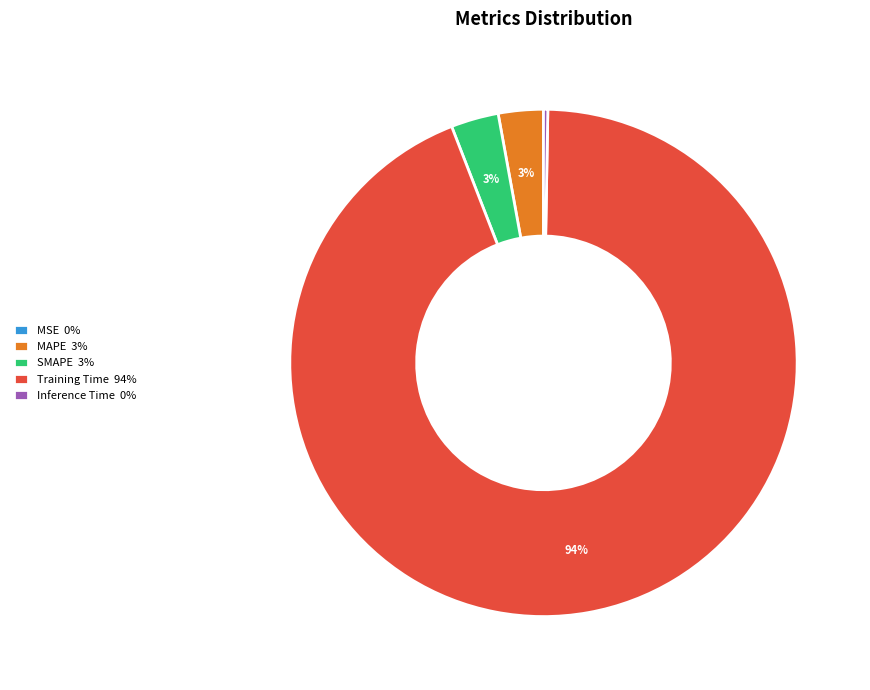

Is the sum of Training Time and MAPE greater than half?

Yes